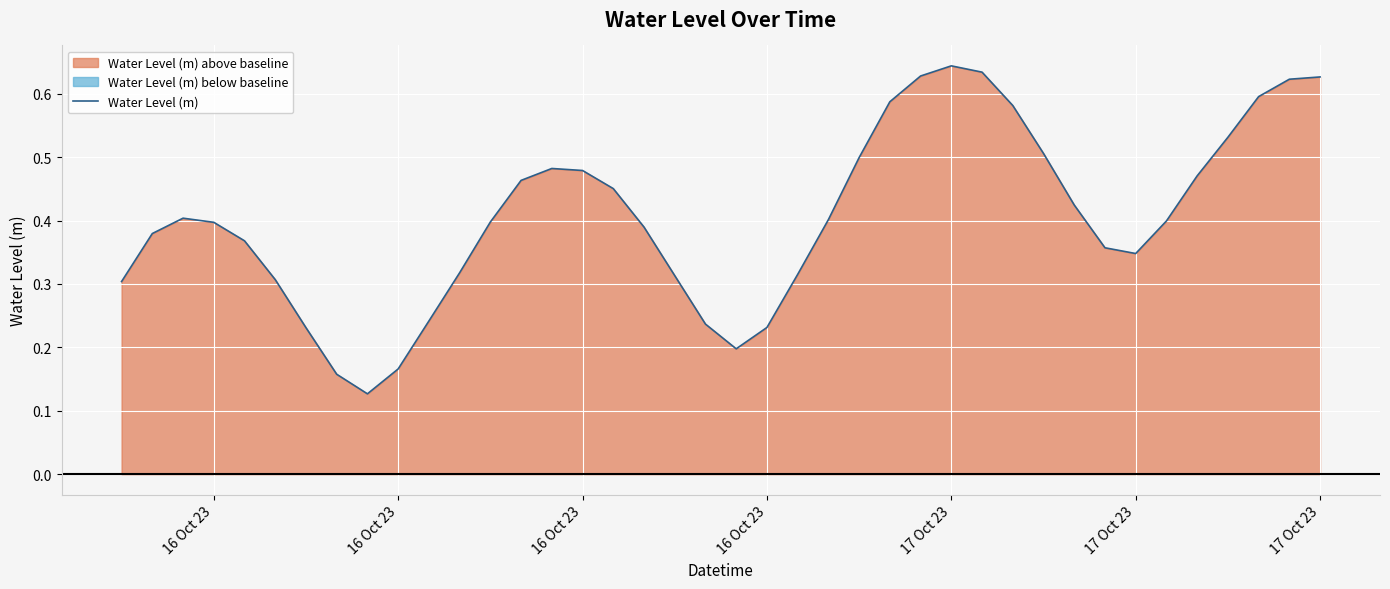

How many values are between 0 and 1?

40